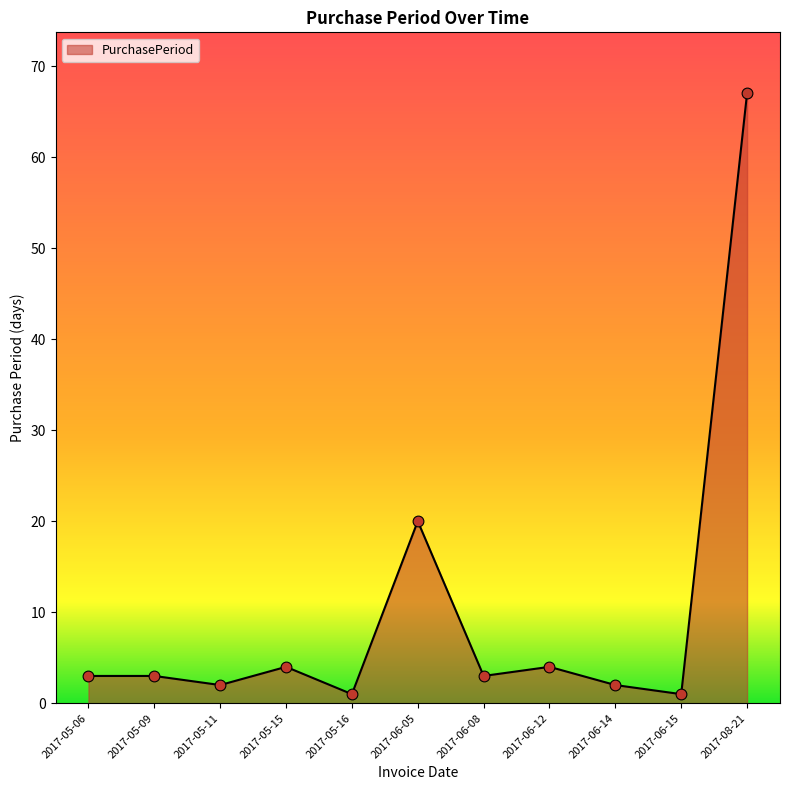

What is the change in value from 2017-05-11 to 2017-06-15?

-1